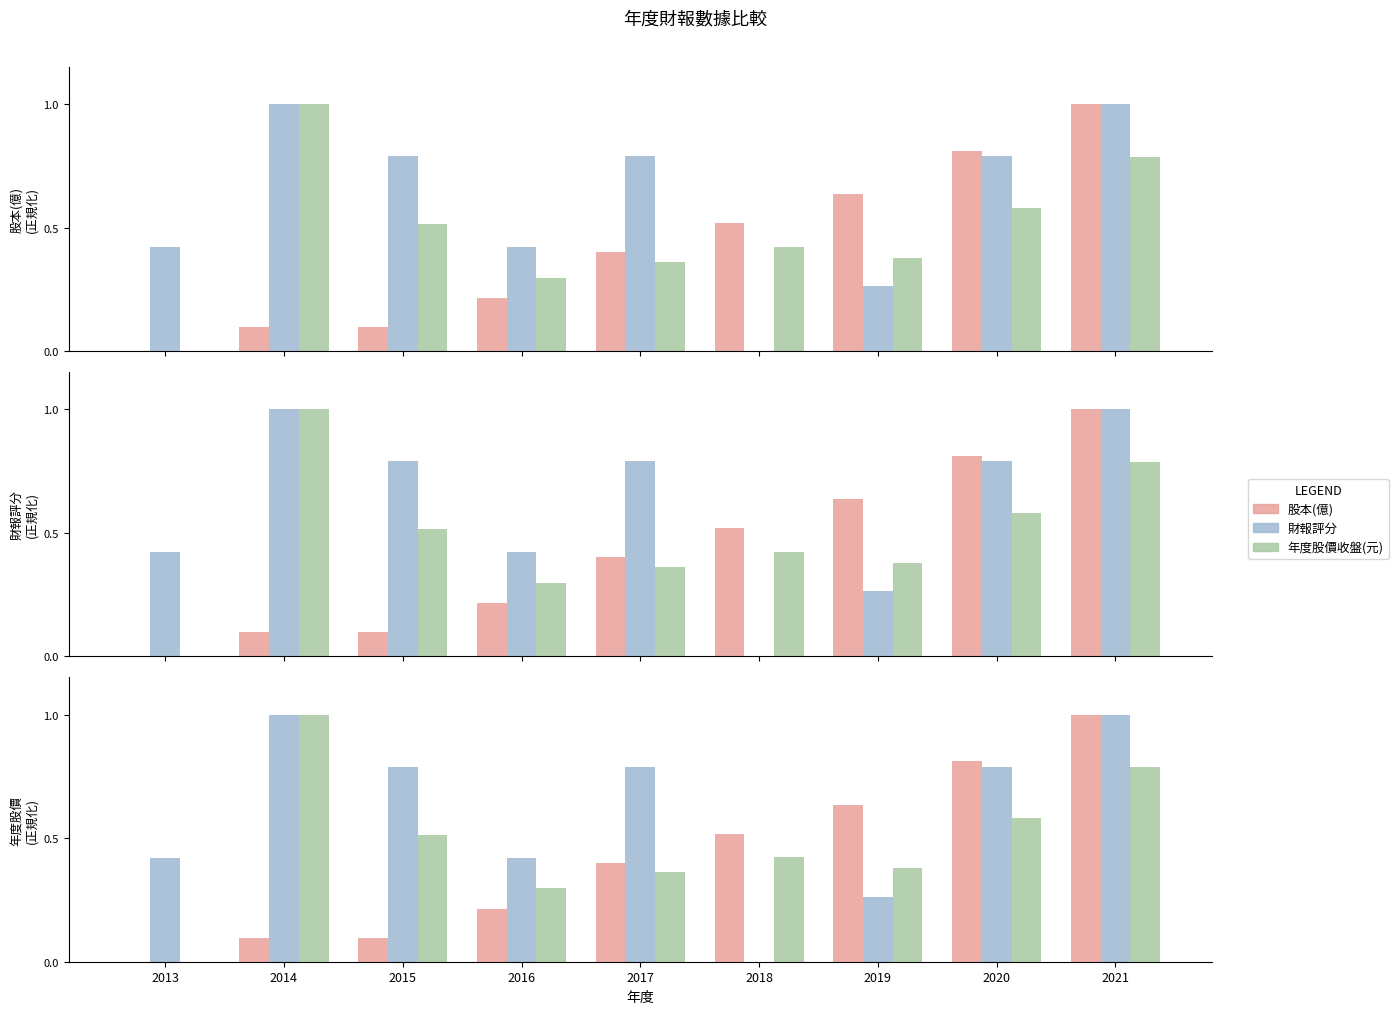

Read the 股本(億) value at 2018.

0.5